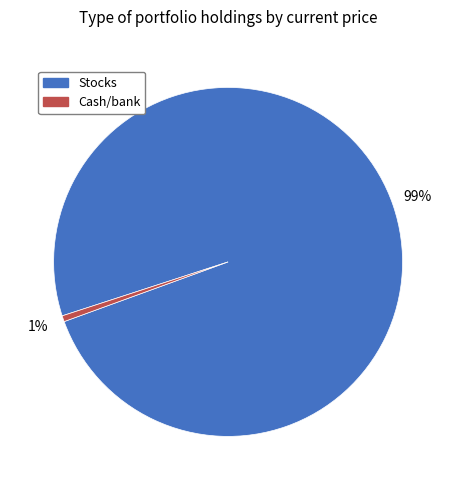

Is there a majority slice in this chart?

Yes